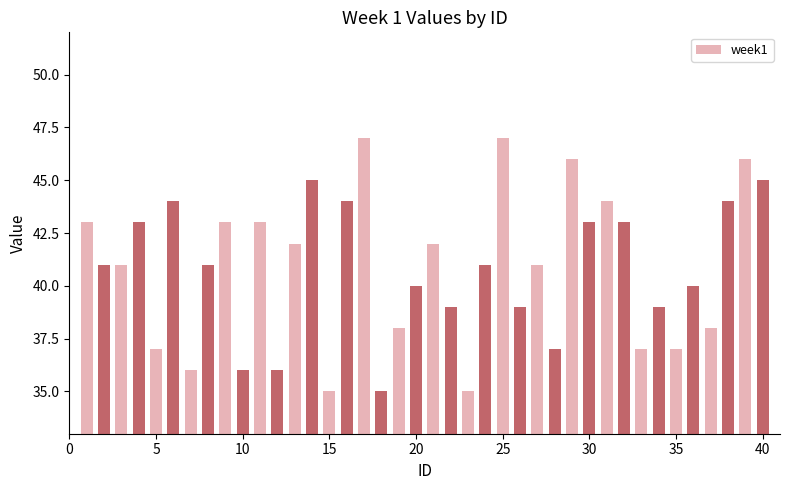

What is the maximum value shown in the chart?

47